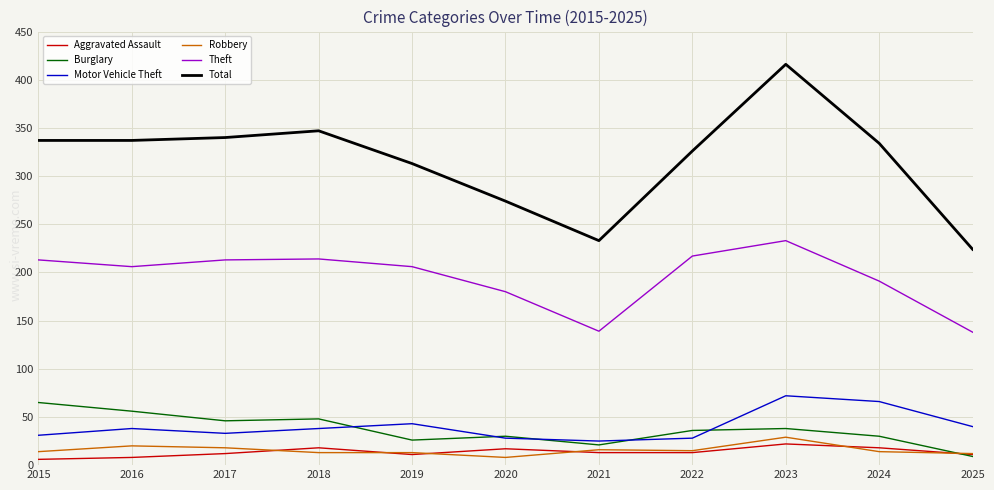

What is the difference between the maximum and second lowest values in the Aggravated Assault series?

14